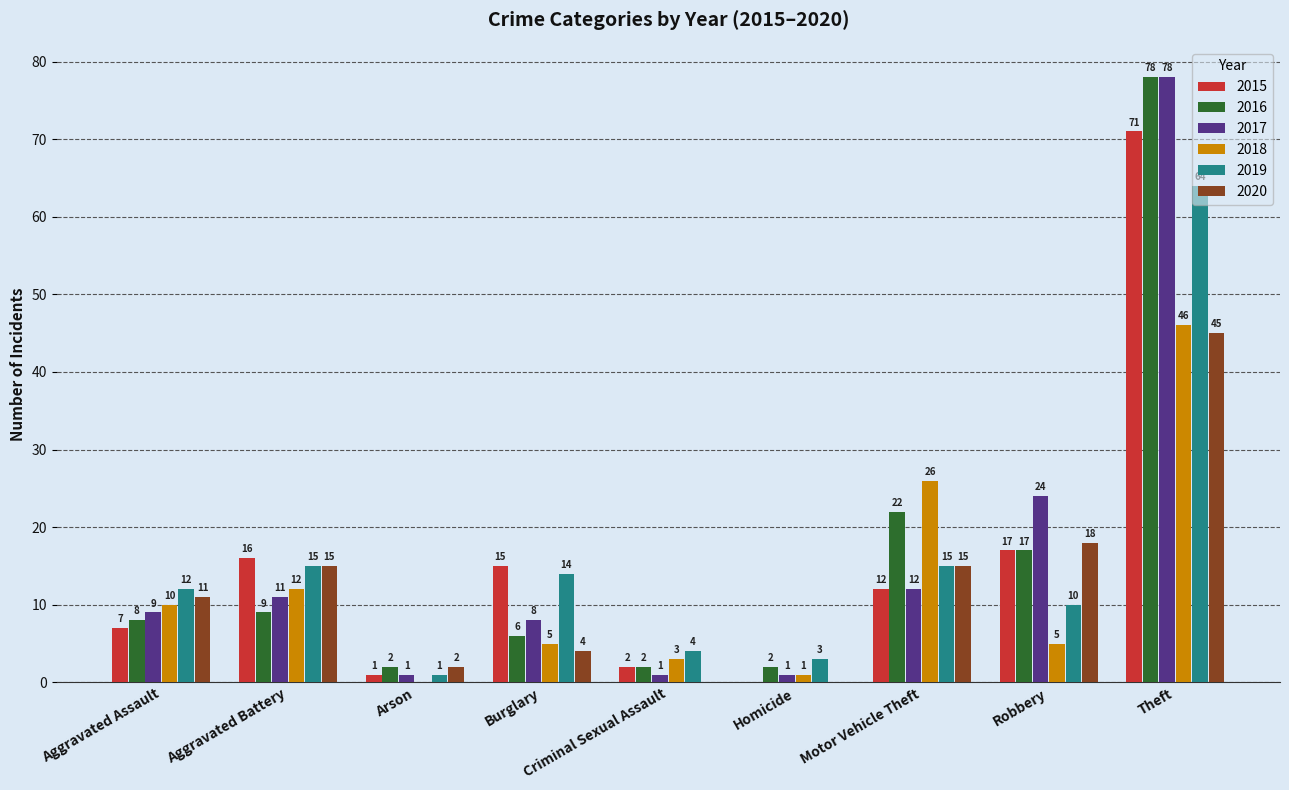

What is the maximum value for 2017?

78